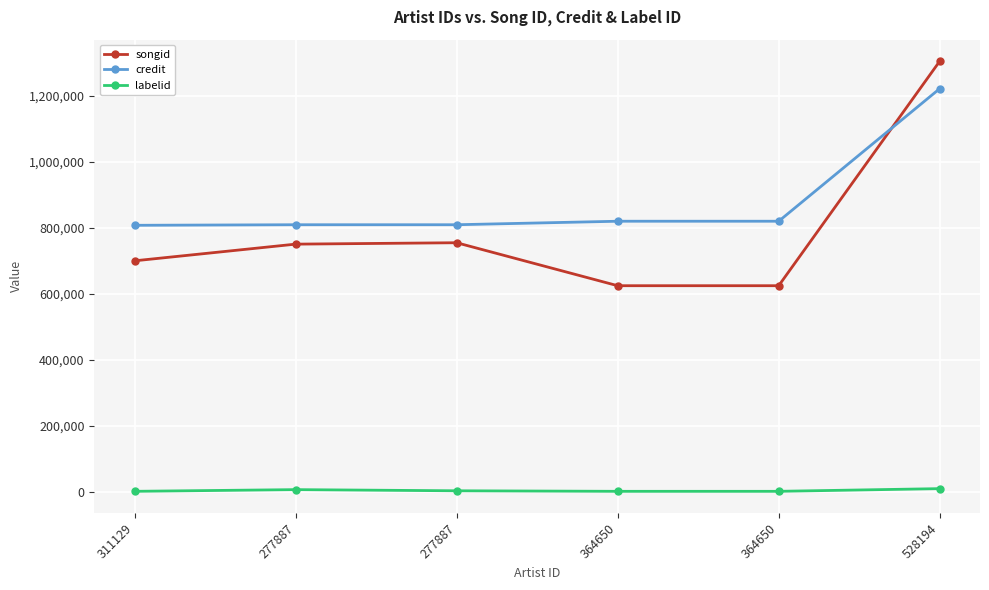

What is the lowest value of the labelid series?

1426